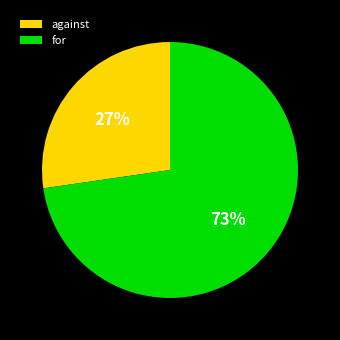

What percentage is the for slice, to the nearest percent?

73%